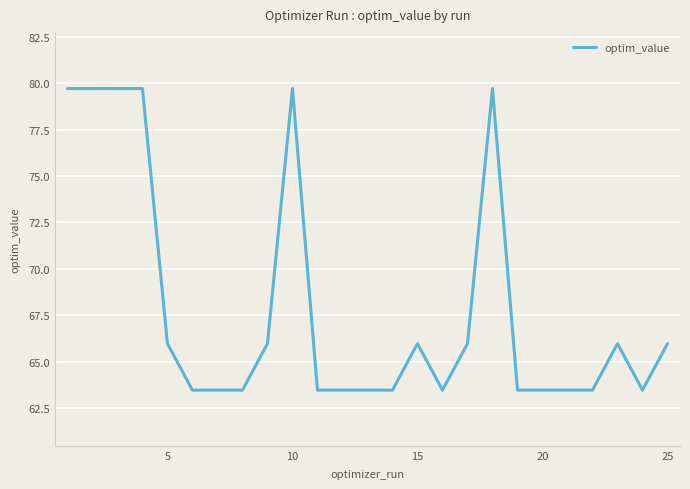

Is it true that optim_value equals 128.4 at 10?

False